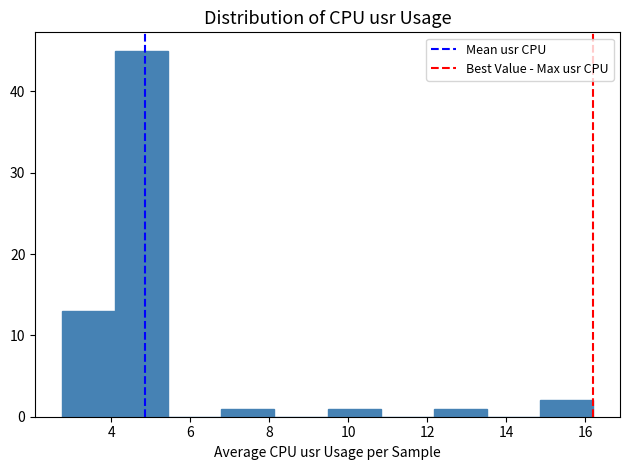

Which range on the x-axis has the tallest bar?

4.0 to 5.4